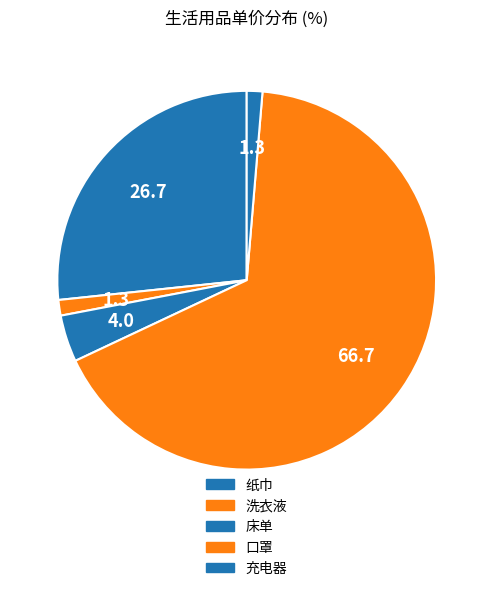

Does 床单 represent more than half of the total?

No